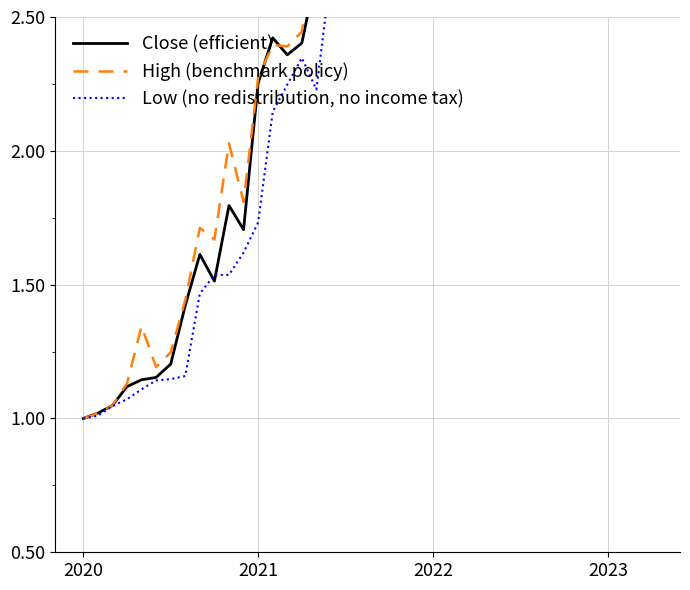

What is the difference between the highest and lowest values at 29?

0.5